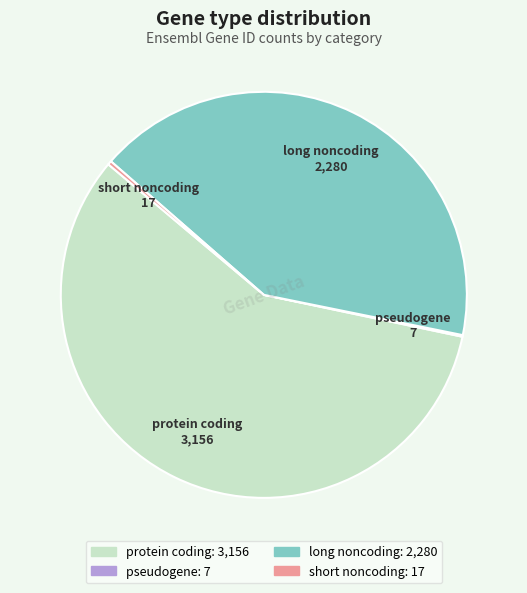

Which category accounts for the majority?

protein coding